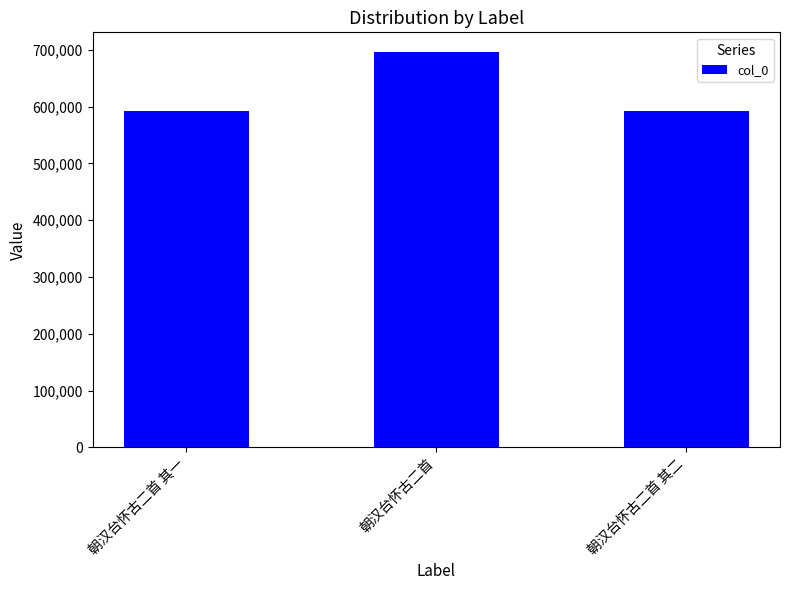

What is the value of the 2nd bar from the left?

695793